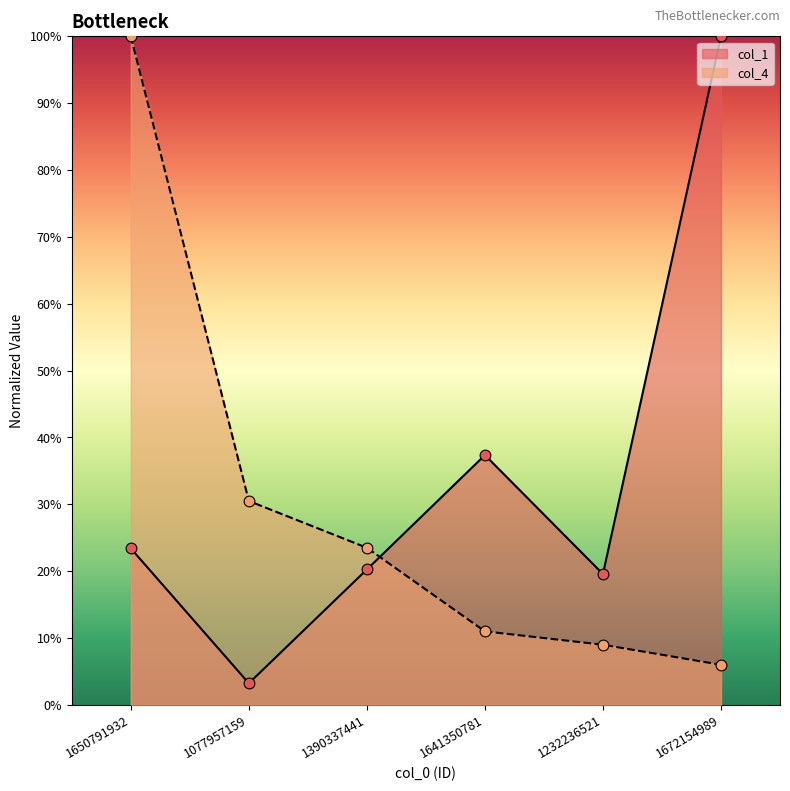

Which series contains the highest Y value?

col_1